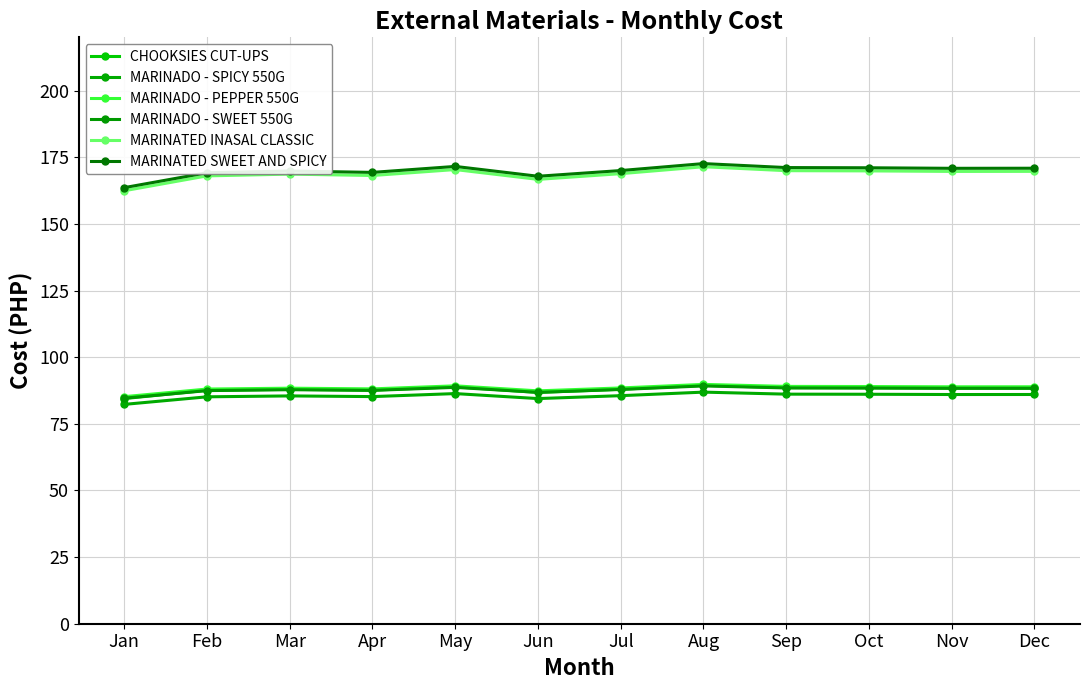

At which label does MARINADO - SPICY 550G first exceed 85?

Feb